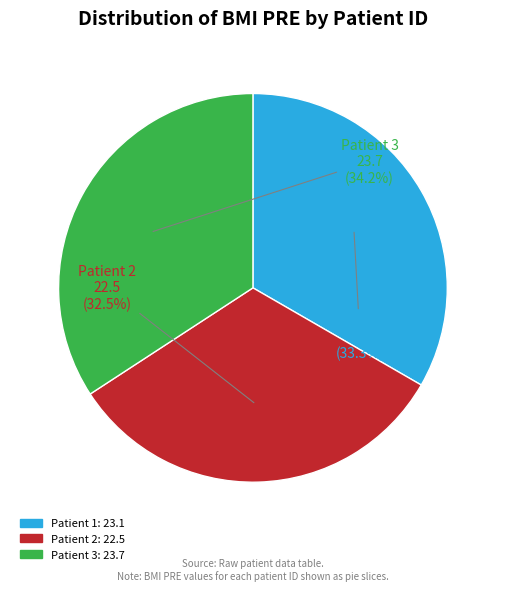

Is there a majority slice in this chart?

No